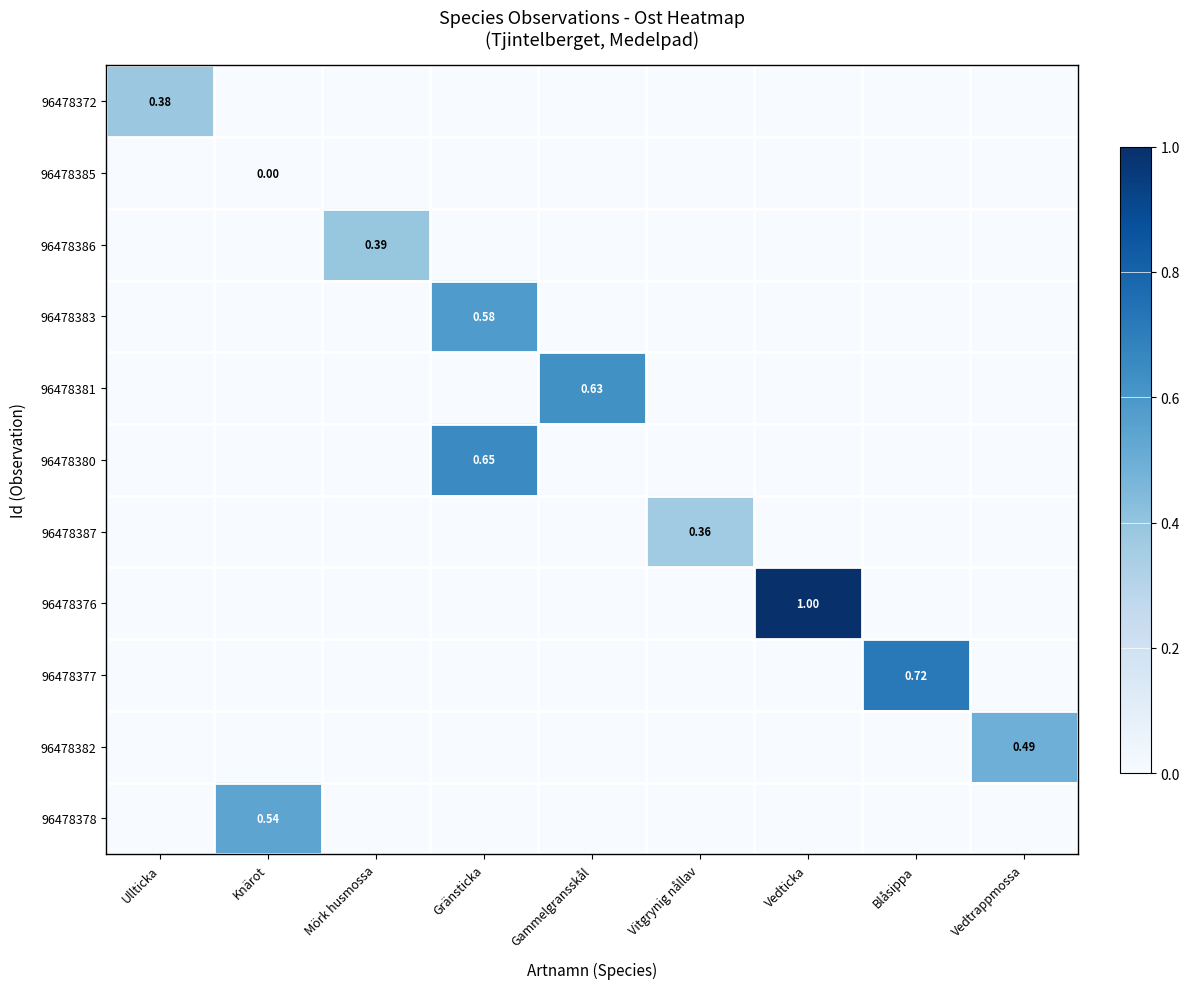

How many series are shown in this chart?

11